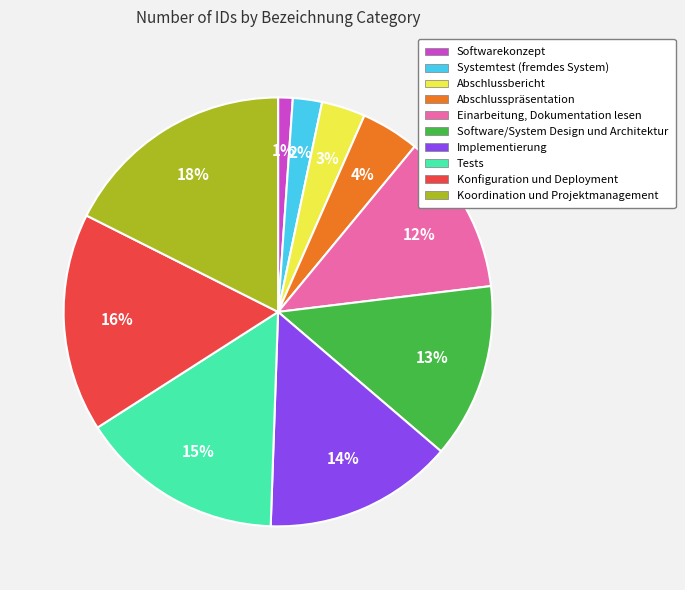

How many segments does this pie chart have?

10